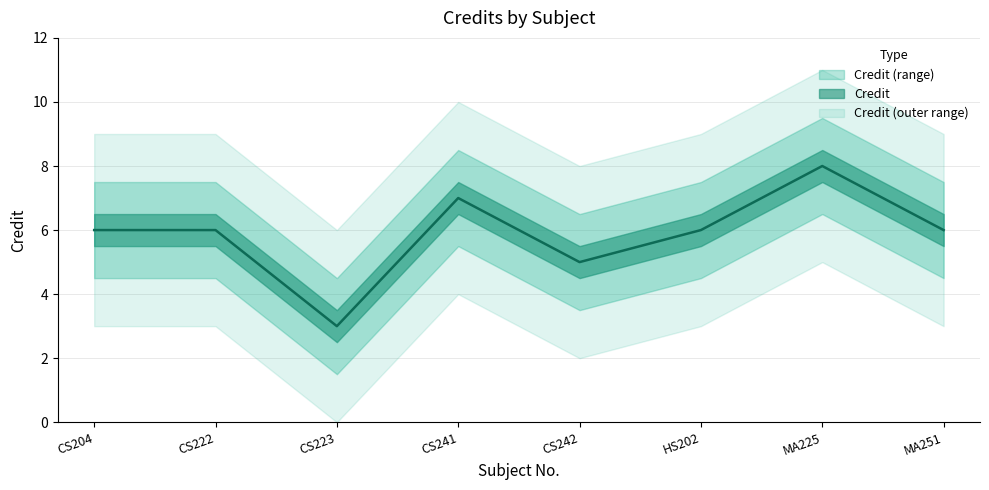

List the labels in order of value, smallest first.

CS223, CS242, CS204, CS222, HS202, MA251, CS241, MA225